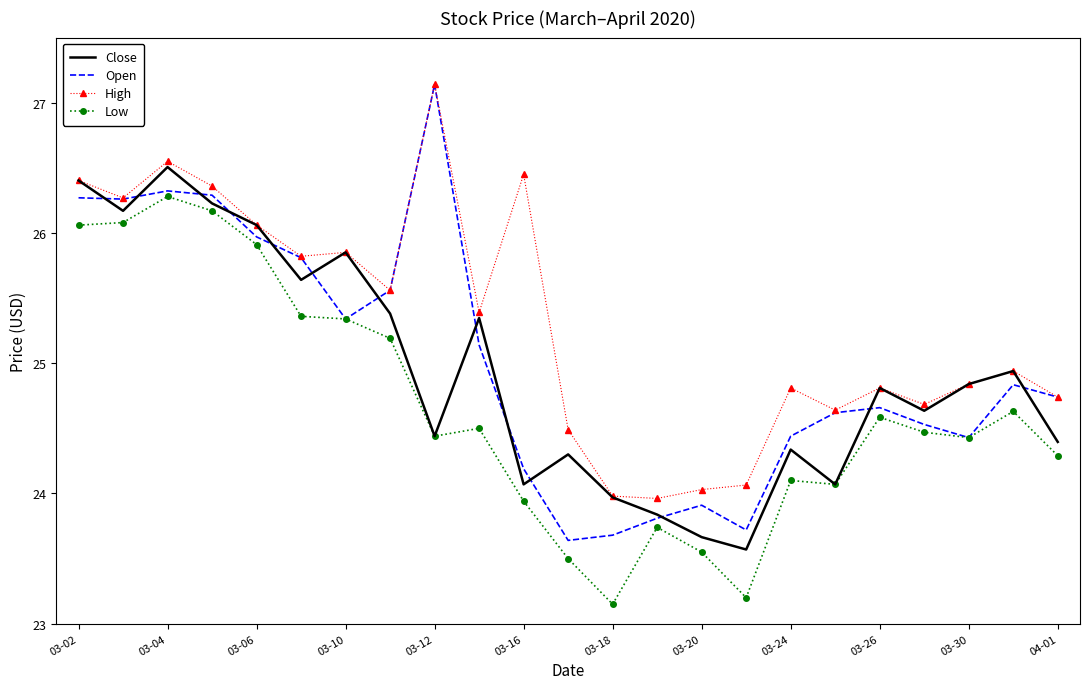

How many distinct data groups are displayed?

4